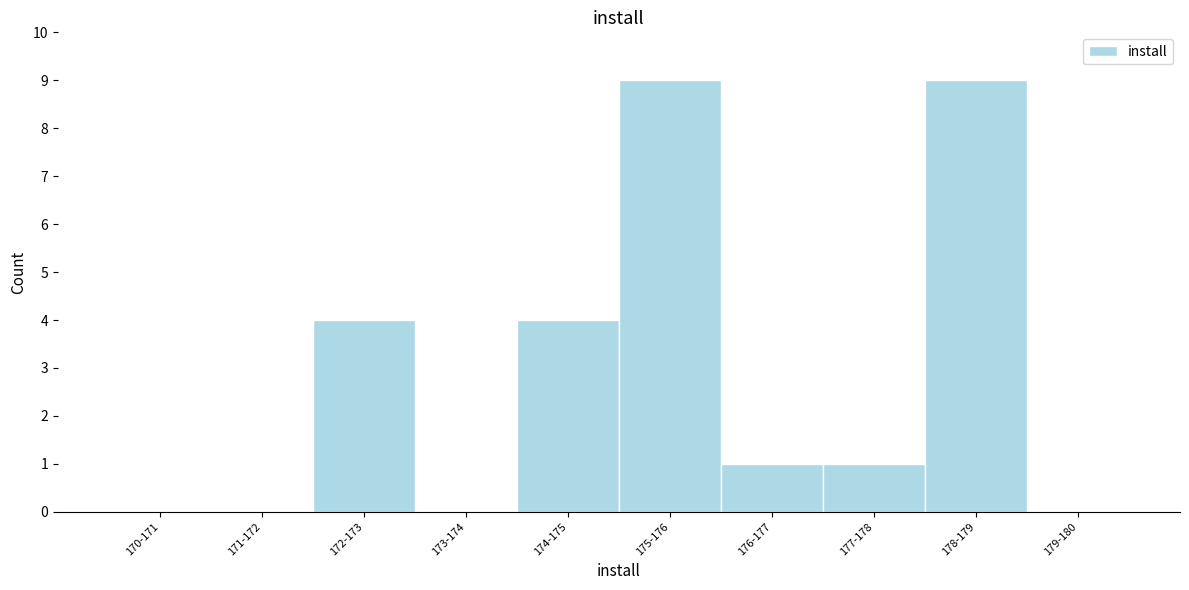

Reading left to right, list all the values displayed in this chart.

170-171=0	171-172=0	172-173=4	173-174=0	174-175=4	175-176=9	176-177=1	177-178=1	178-179=9	179-180=0